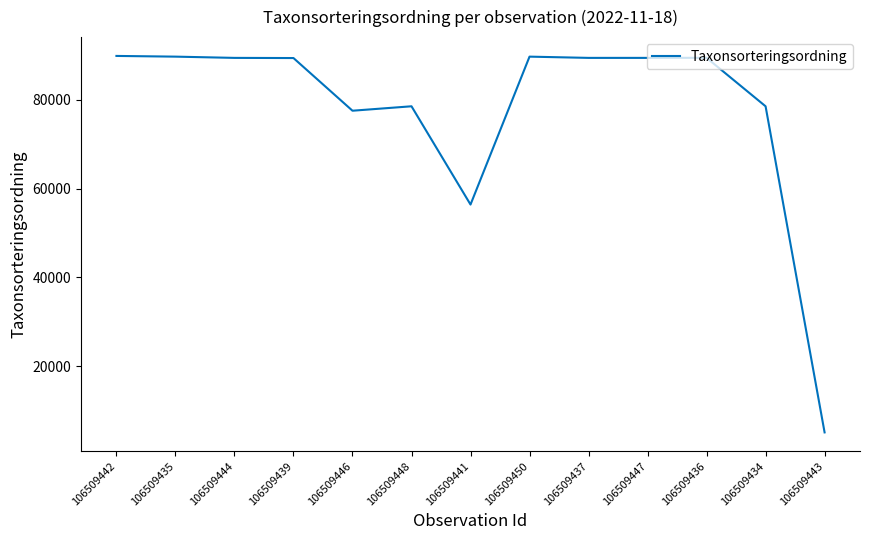

How many lines are shown in the chart?

1